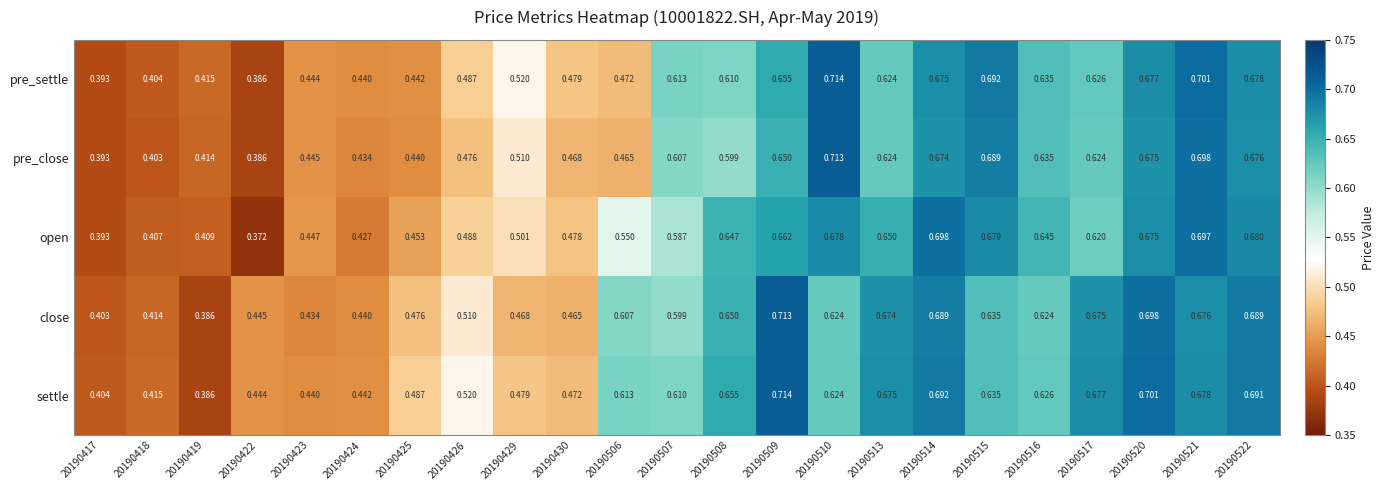

Is the value of open at 20190425 greater than the value of close at 20190417?

Yes